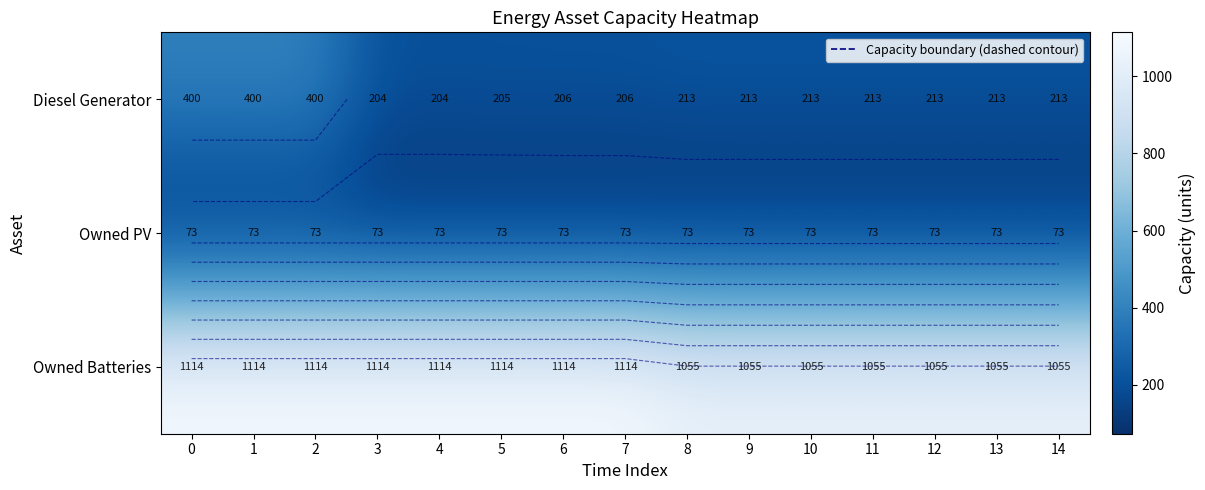

The value of Owned Batteries at 1 is 1579. True or false?

False